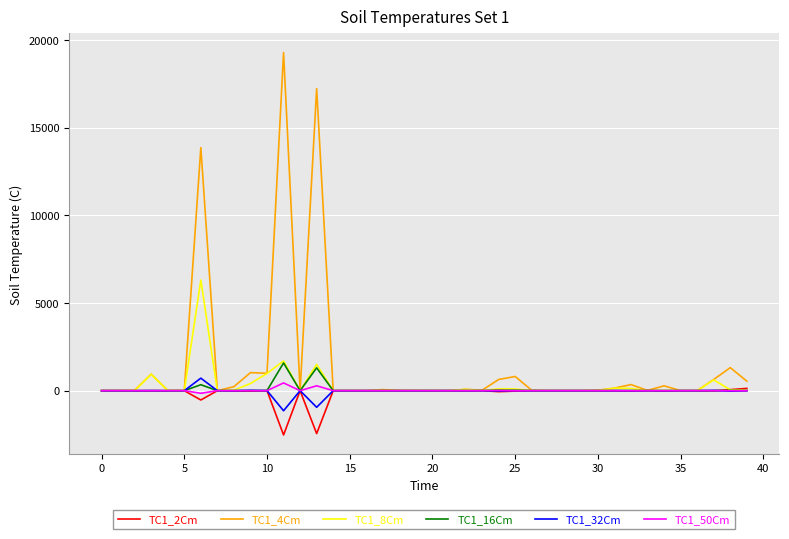

What is the smallest value displayed?

-2526